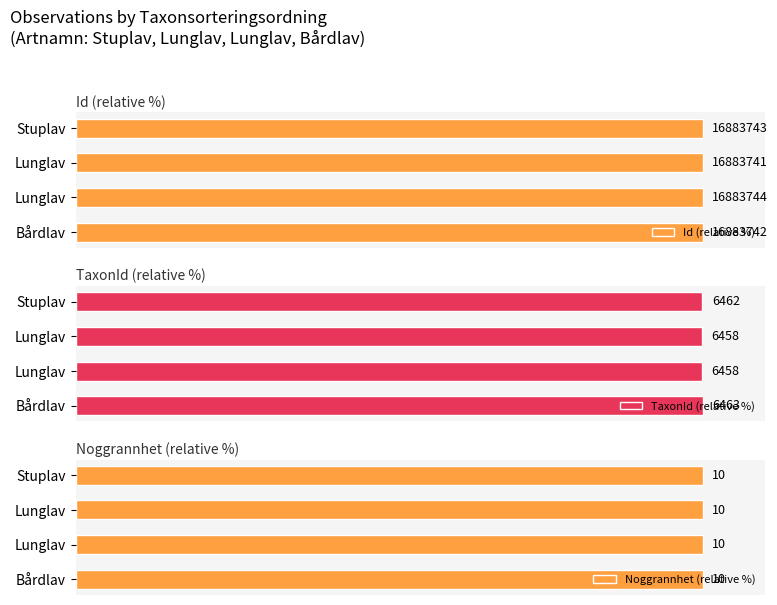

What are all the series names shown in the legend?

Id (relative %), TaxonId (relative %), Noggrannhet (relative %)